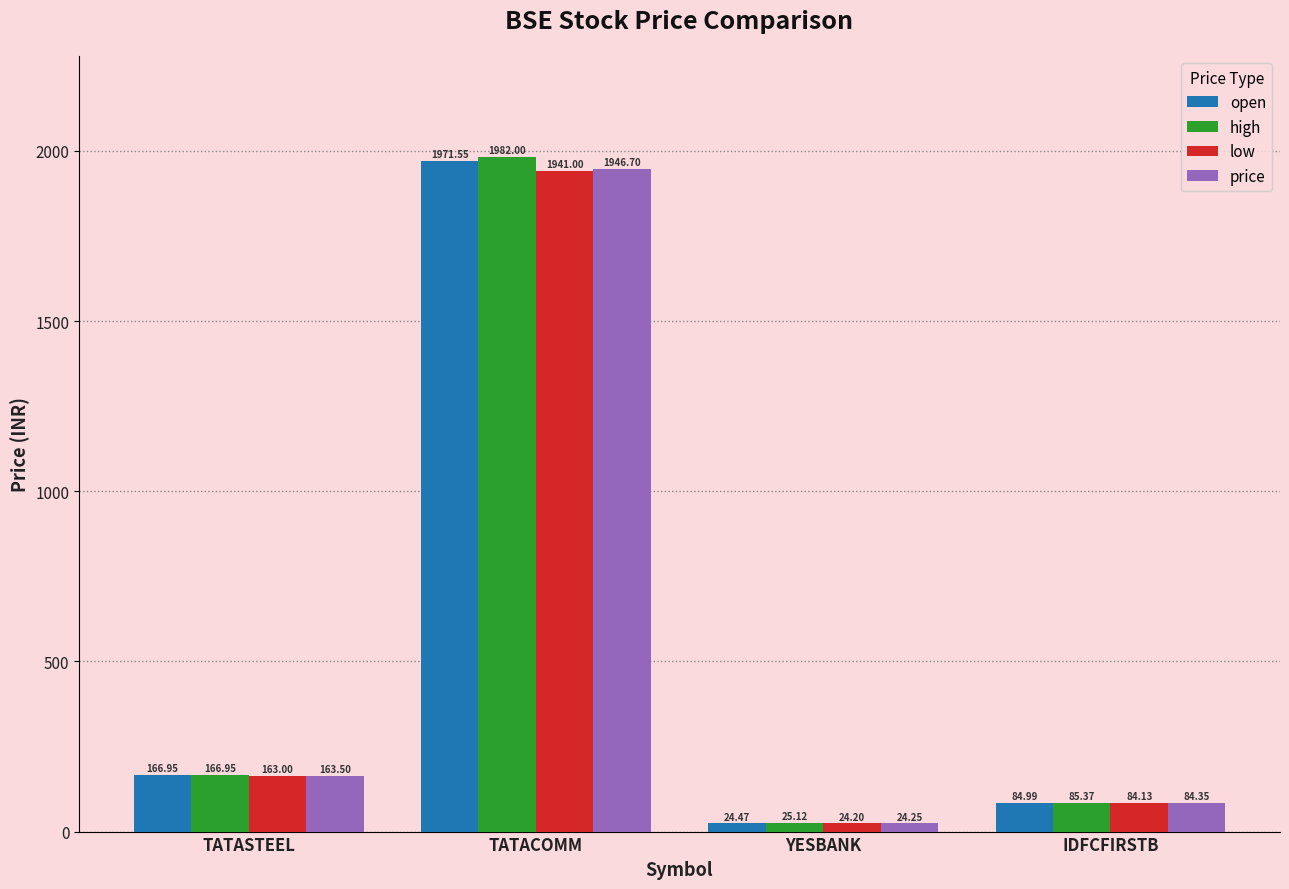

What is the label of the 3rd bar from the right?

TATACOMM